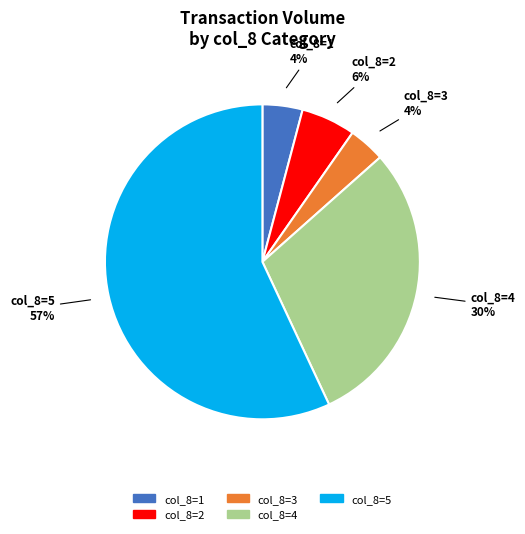

Is there any slice that represents more than half of the pie?

Yes